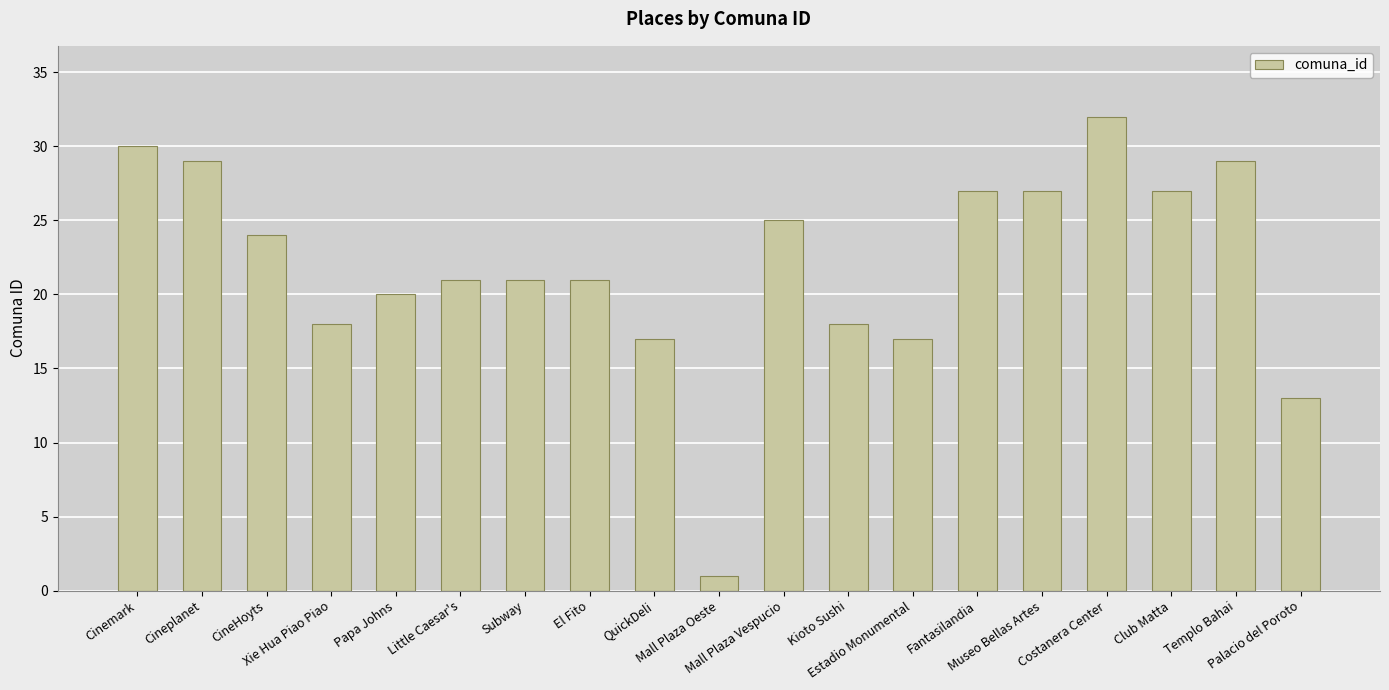

Between Xie Hua Piao Piao and Cineplanet, which is larger?

Cineplanet